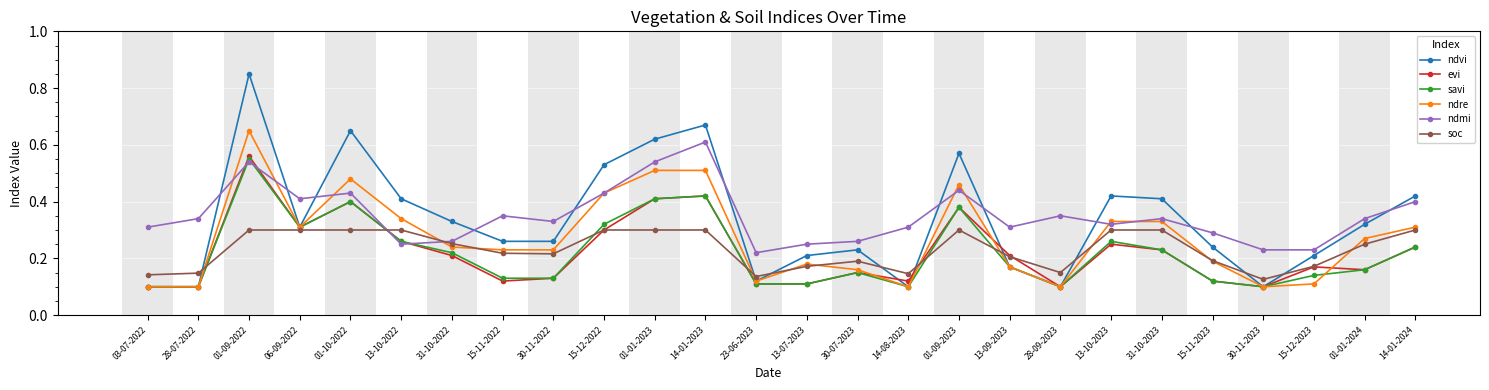

Is it true that ndmi equals 0.2 at 06-09-2022?

False